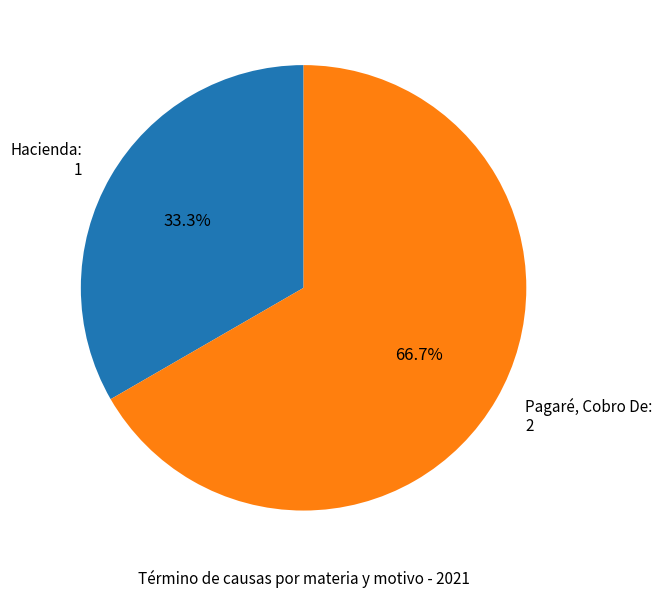

Rank the categories by value from highest to lowest.

Pagaré, Cobro De, Hacienda